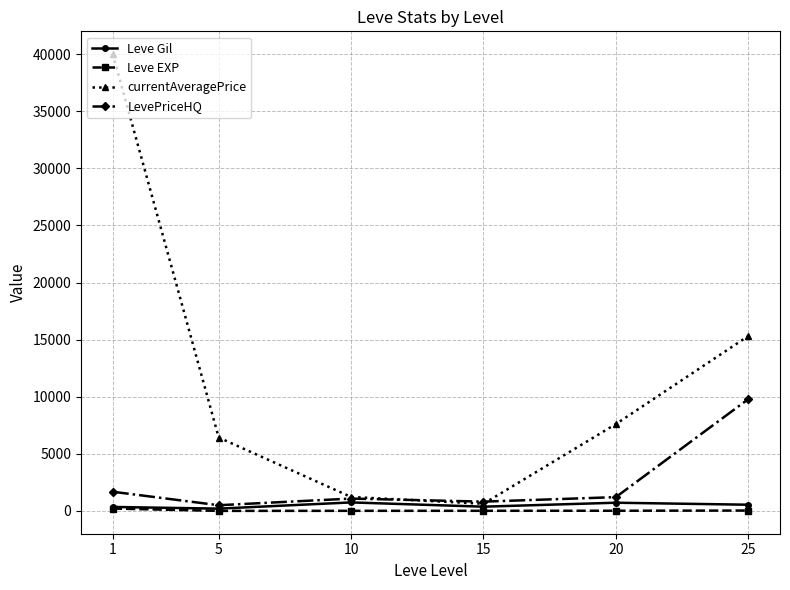

Which series has the widest spread of values?

currentAveragePrice